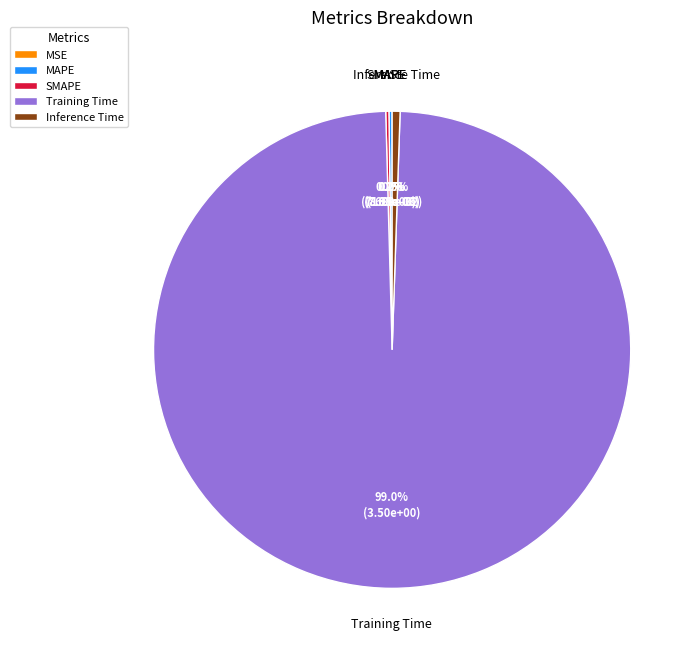

What is the largest slice in the pie chart?

Training Time